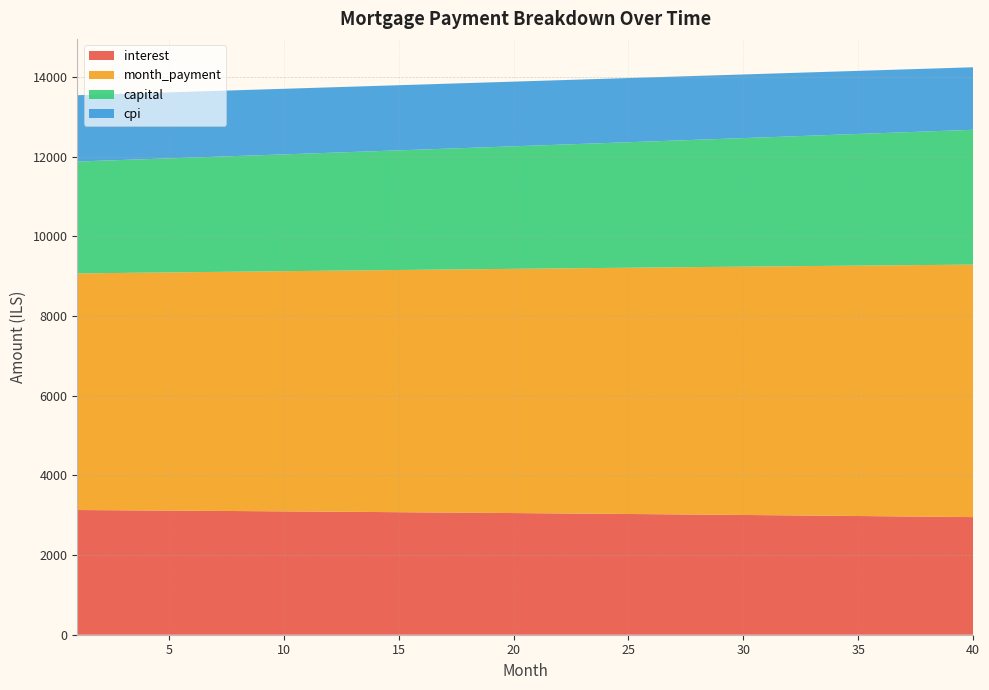

Reading left to right, extract all data points from this chart.

interest: 3130.2	3126.6	3123.0	3119.3	3115.6	3111.9	3108.0	3104.2	3100.2	3096.3	3092.3	3088.2	3084.1	3079.9	3075.7	3071.4	3067.1	3062.7	3058.3	3053.8	3049.2	3044.7	3040.0	3035.3	3030.6	3025.7	3020.9	3016.0	3011.0	3005.9	3000.9	2995.7	2990.5	2985.2	2979.9	2974.5	2969.1	2963.6	2958.1	2952.4
month_payment: 5938.8	5948.7	5958.6	5968.5	5978.5	5988.4	5998.4	6008.4	6018.4	6028.4	6038.5	6048.6	6058.6	6068.7	6078.8	6089.0	6099.1	6109.3	6119.5	6129.7	6139.9	6150.1	6160.4	6170.6	6180.9	6191.2	6201.5	6211.9	6222.2	6232.6	6243.0	6253.4	6263.8	6274.3	6284.7	6295.2	6305.7	6316.2	6326.7	6337.3
capital: 2808.6	2822.0	2835.6	2849.2	2862.8	2876.6	2890.4	2904.2	2918.2	2932.2	2946.2	2960.4	2974.6	2988.8	3003.2	3017.6	3032.0	3046.6	3061.2	3075.9	3090.6	3105.5	3120.4	3135.3	3150.4	3165.5	3180.7	3195.9	3211.3	3226.7	3242.1	3257.7	3273.3	3289.0	3304.8	3320.6	3336.6	3352.6	3368.7	3384.8
cpi: 1664.8	1662.8	1660.9	1658.9	1656.9	1654.9	1652.8	1650.7	1648.6	1646.5	1644.3	1642.1	1639.9	1637.6	1635.4	1633.1	1630.7	1628.4	1626.0	1623.6	1621.1	1618.6	1616.1	1613.6	1611.0	1608.5	1605.8	1603.2	1600.5	1597.8	1595.1	1592.3	1589.5	1586.6	1583.8	1580.9	1578.0	1575.0	1572.0	1569.0